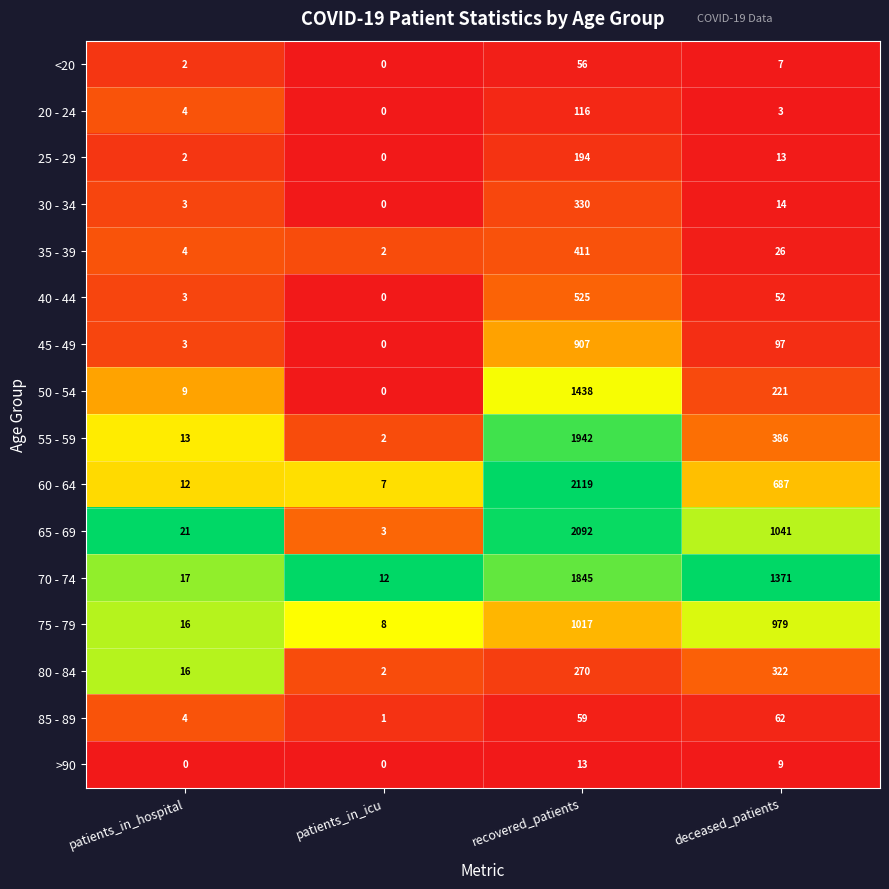

Count the number of data series in this chart.

16